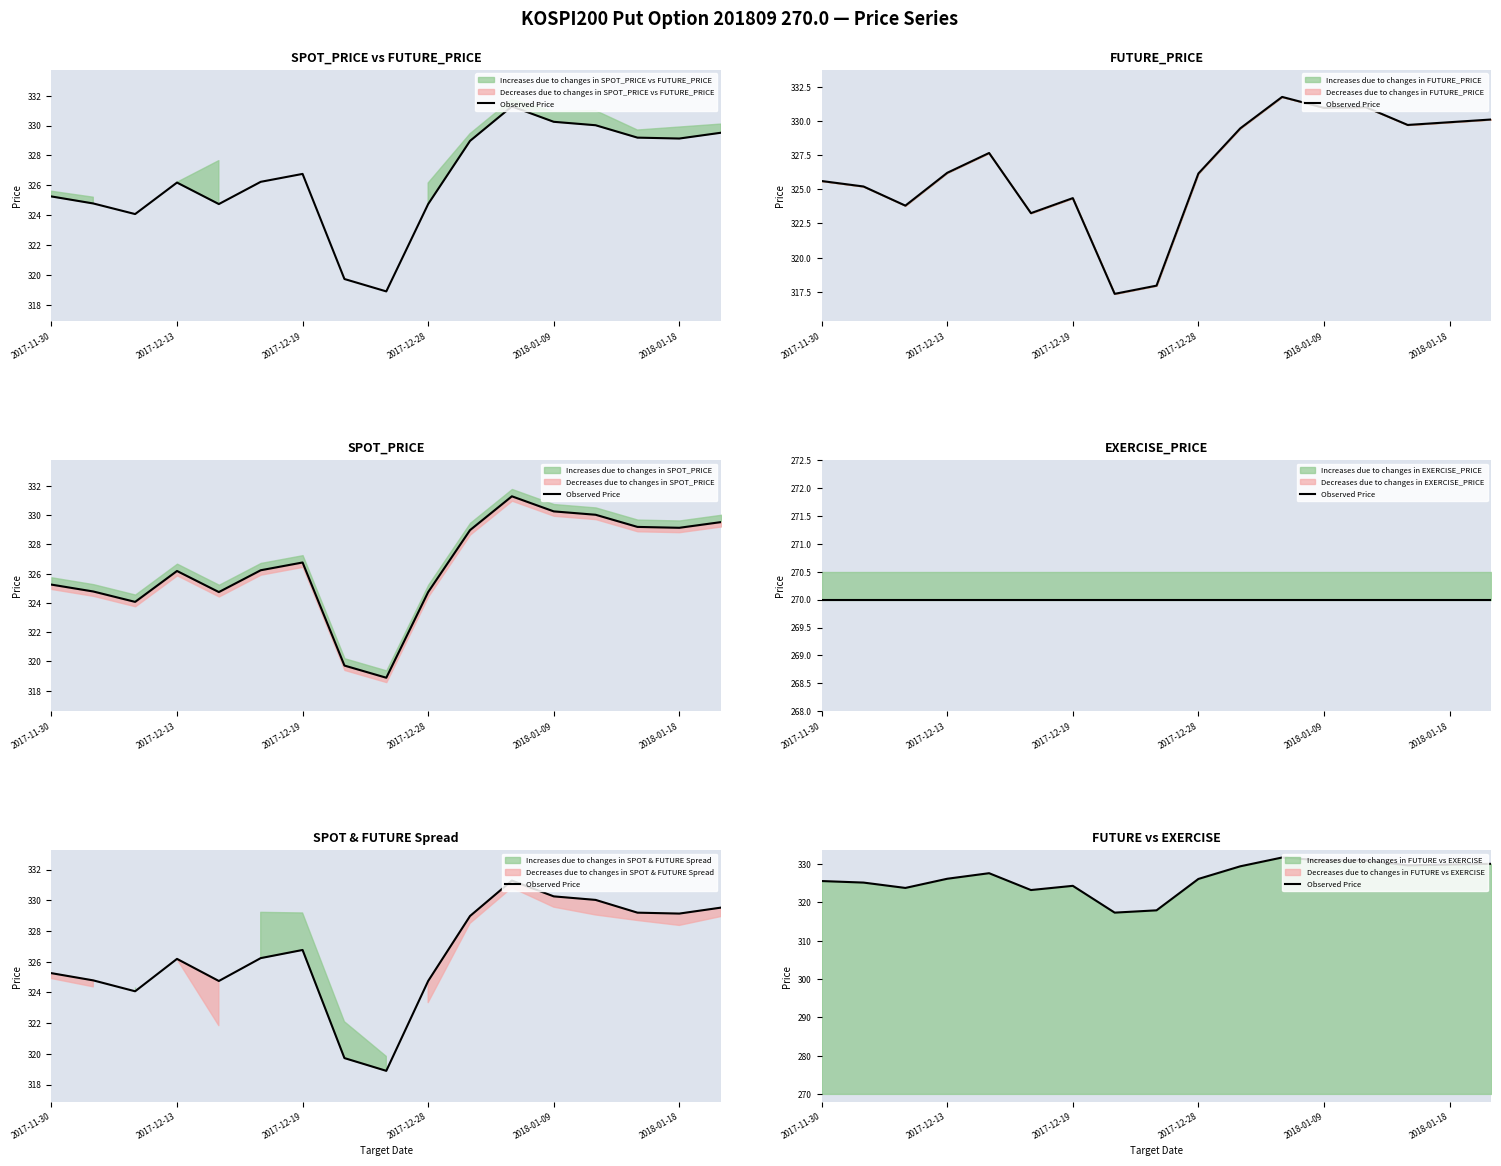

What is the ratio of the value at 2018-01-09 to the value at 16?

1.0